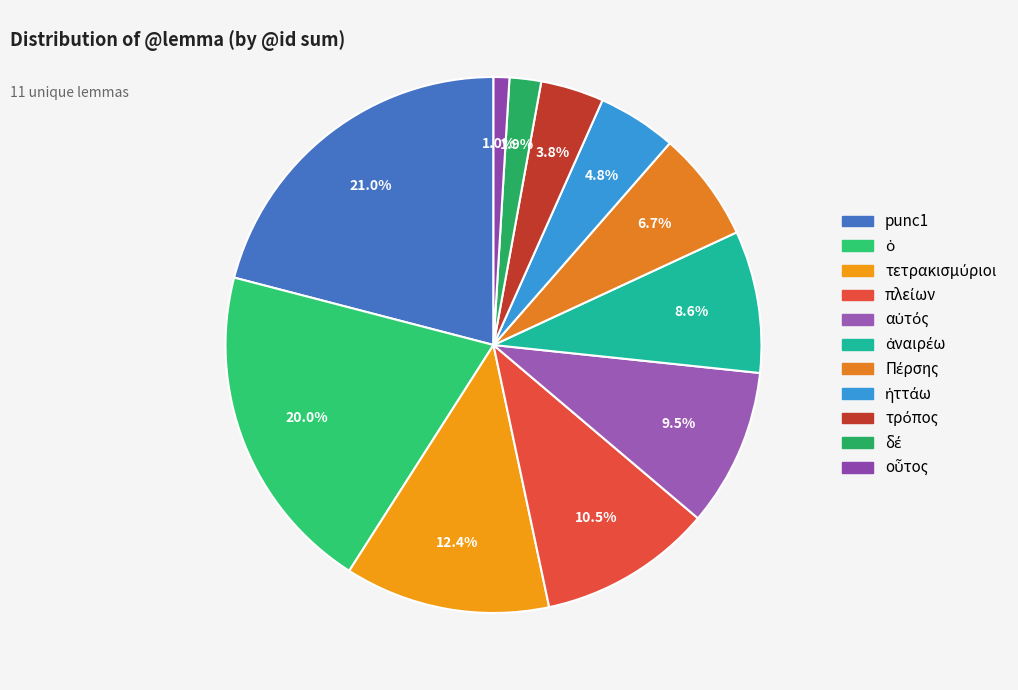

Count the number of slices in the pie.

11